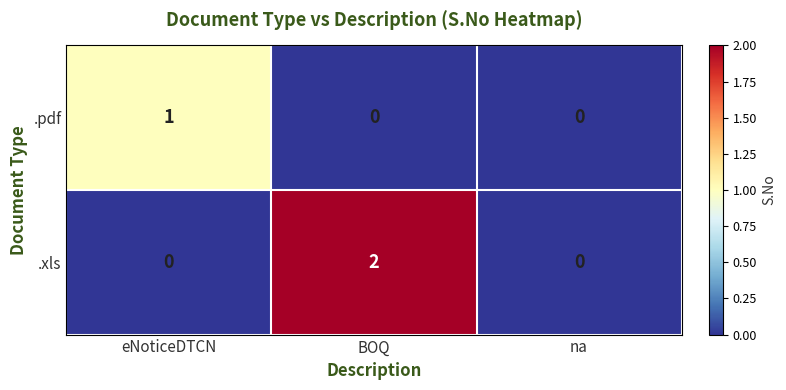

Reading right to left, extract all data points from this chart.

.pdf: na=0	BOQ=0	eNoticeDTCN=1
.xls: na=0	BOQ=2	eNoticeDTCN=0